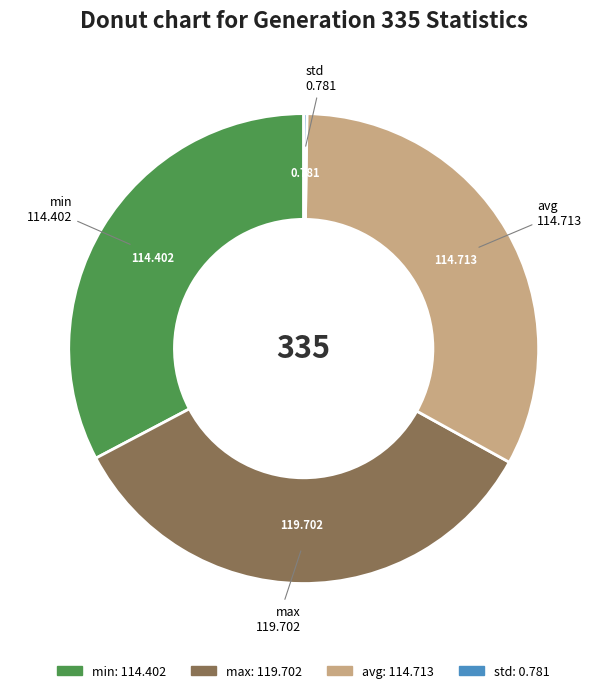

Is max the majority of the pie?

No